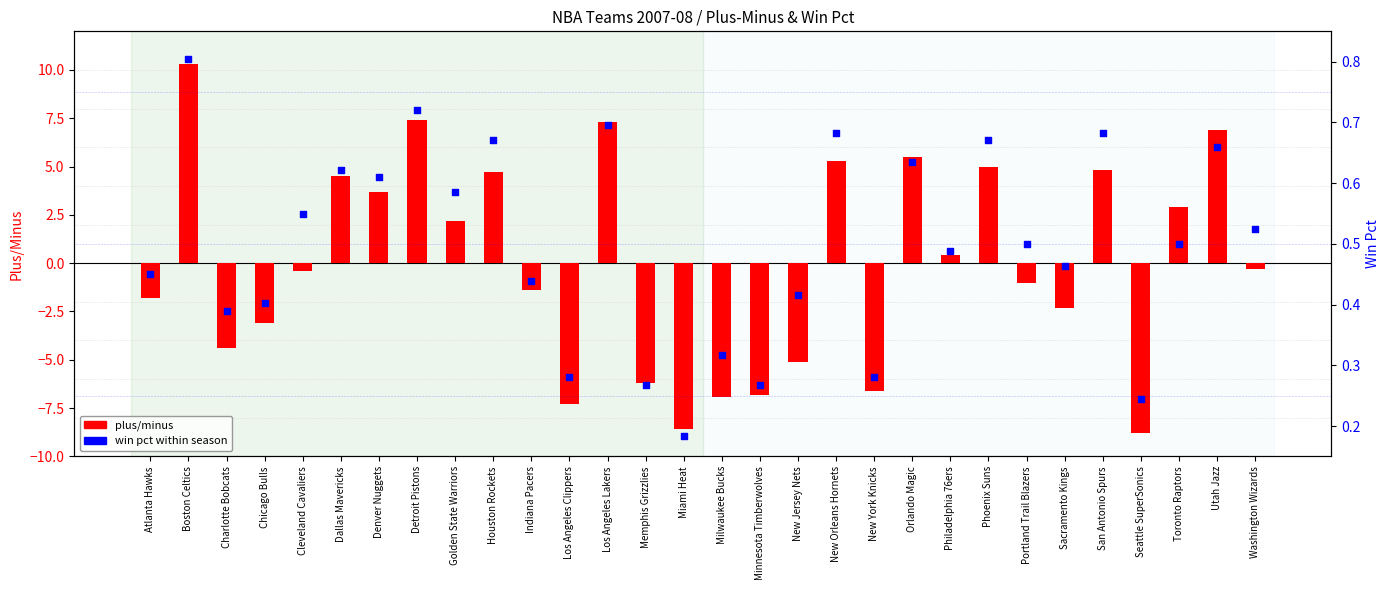

Is the value of plus/minus at Los Angeles Clippers greater than the value of win pct at Memphis Grizzlies?

No